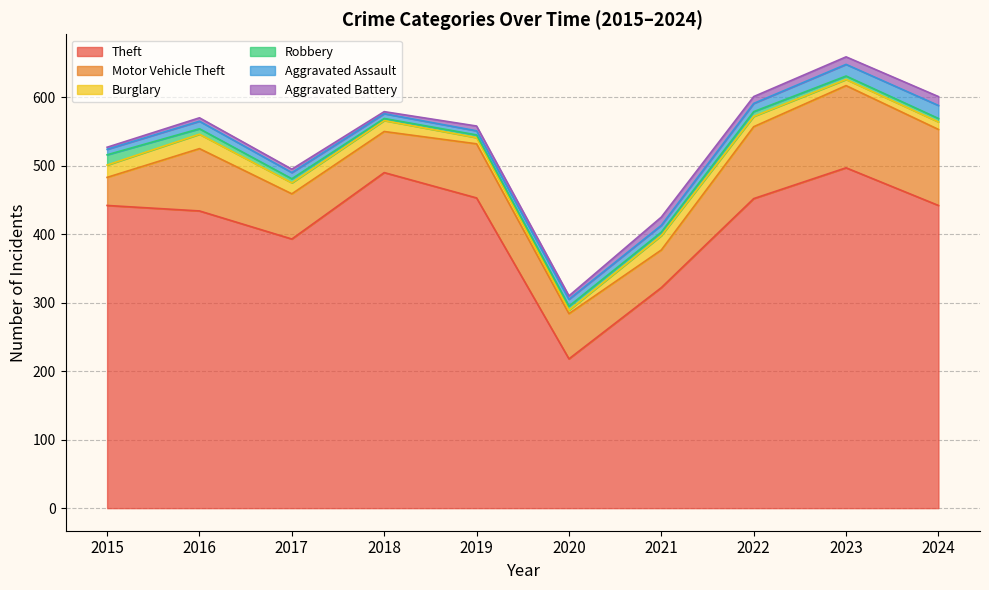

Is it true that Aggravated Battery equals 7 at 2022?

False